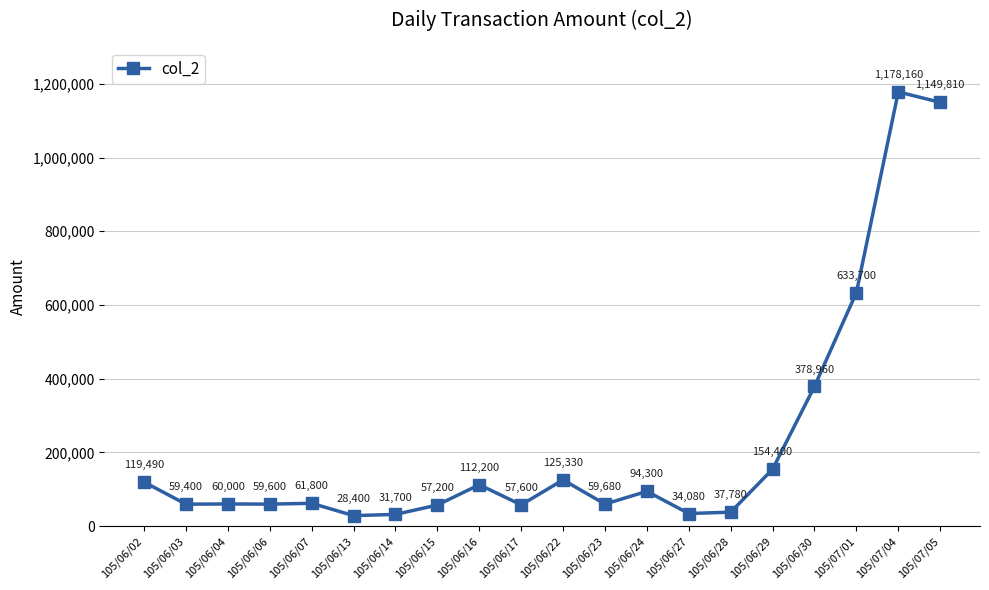

Where is the first local minimum?

105/06/03